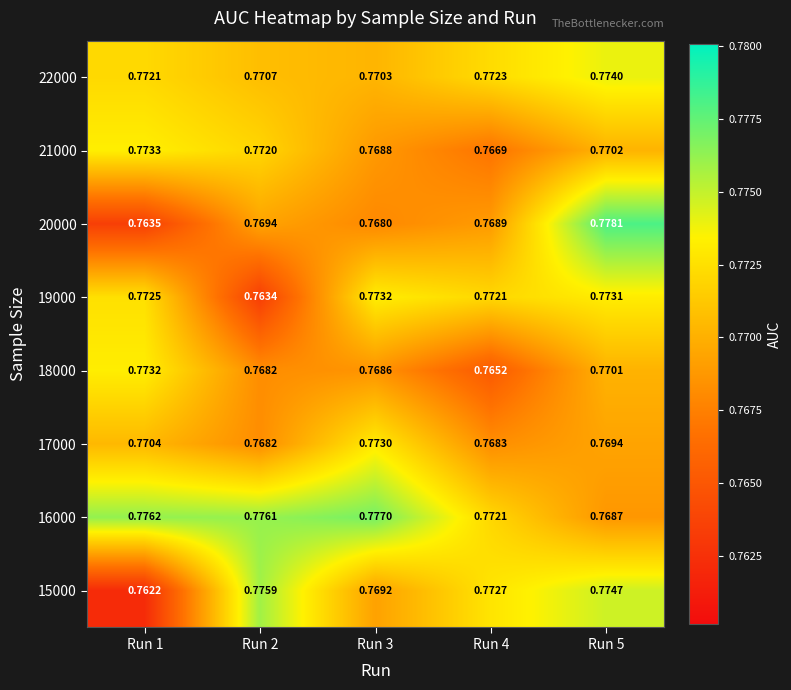

Is the value of 16000 at Run 4 greater than the value of 15000 at Run 3?

Yes